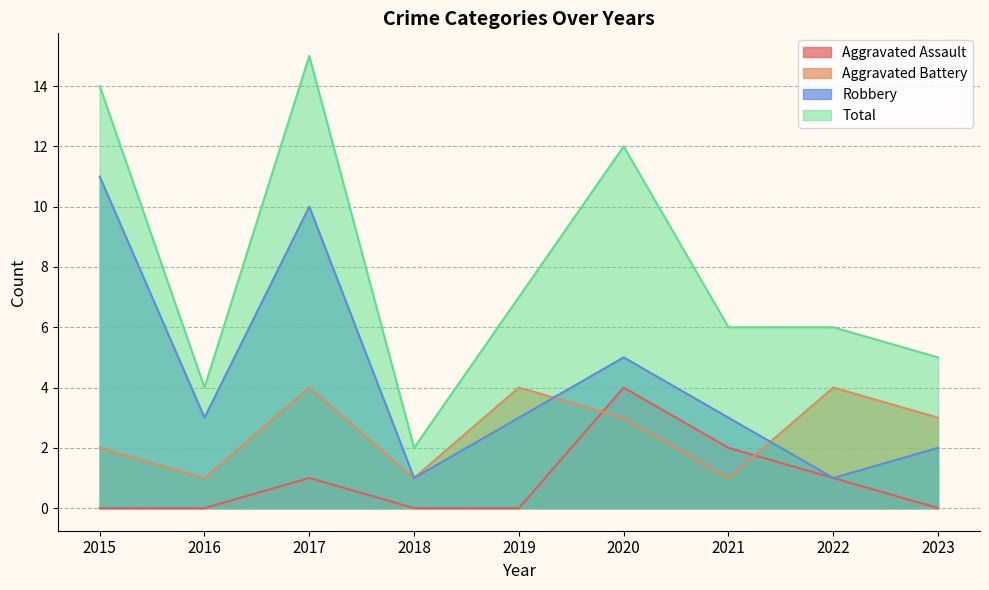

How many interior local peaks does the Aggravated Assault series have?

2